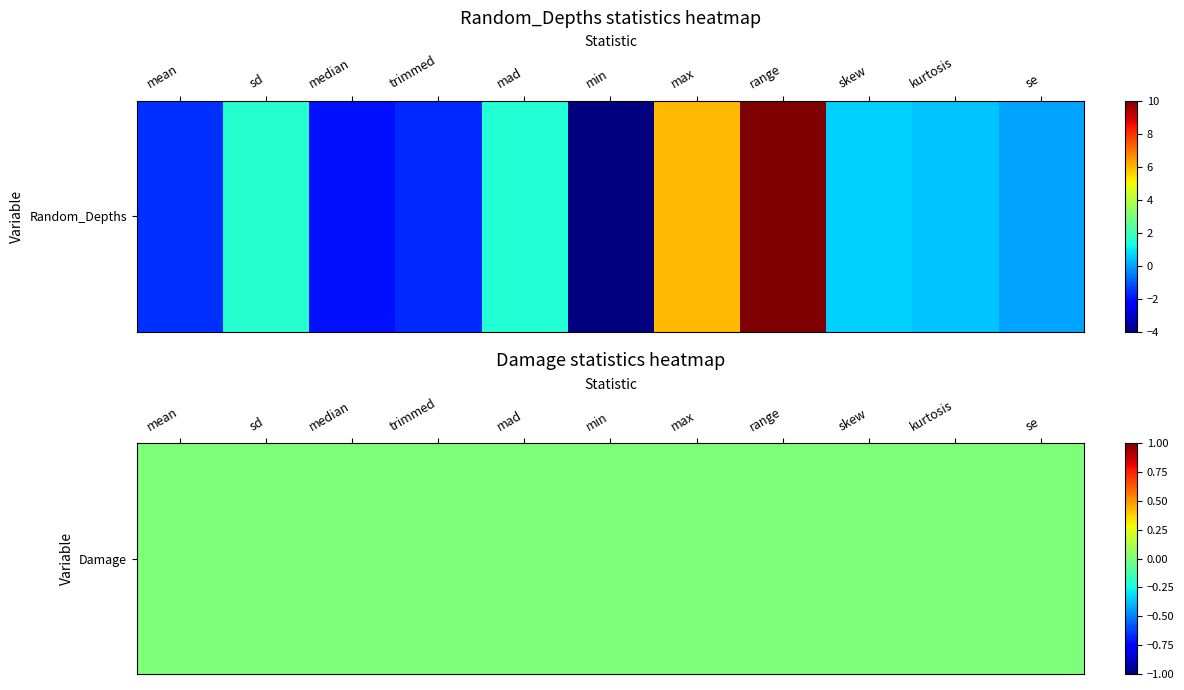

Count the number of values greater than 0.

7